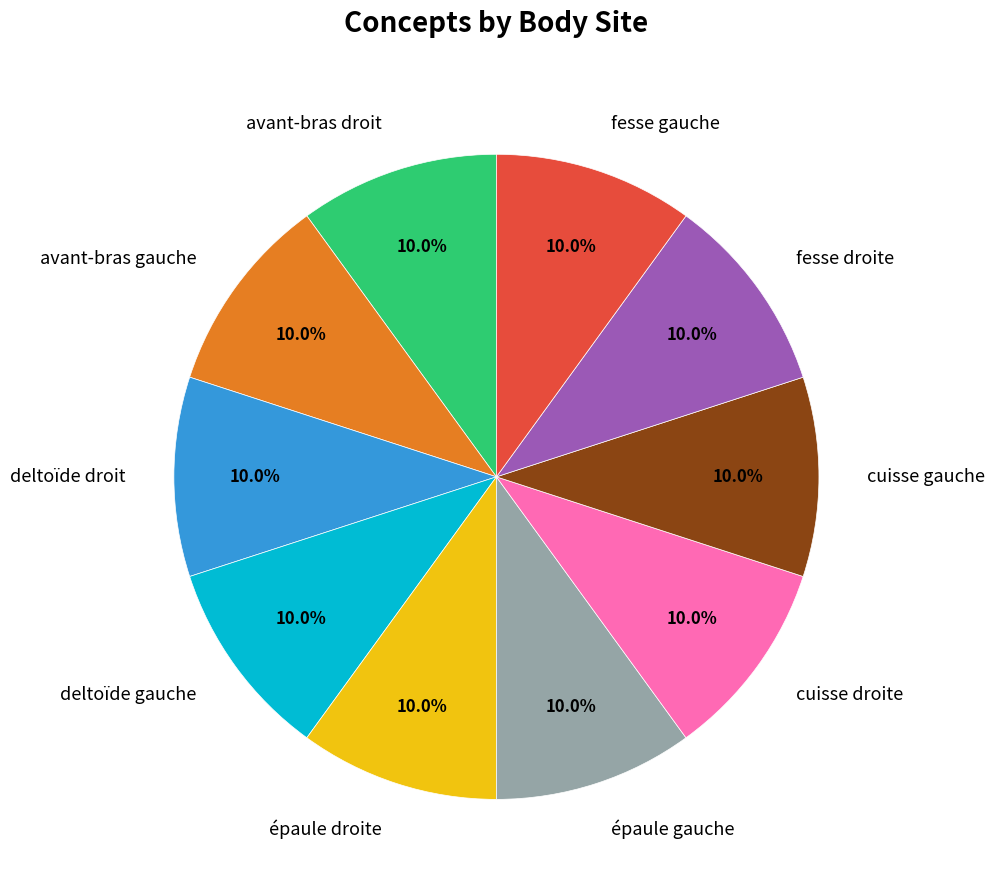

What portion of the pie excludes fesse droite?

90.0%